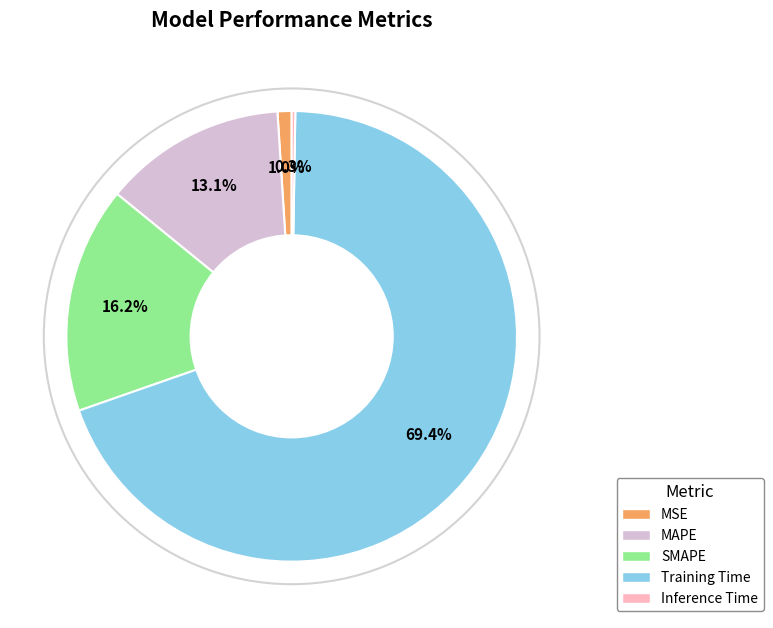

Which category accounts for the majority?

Training Time